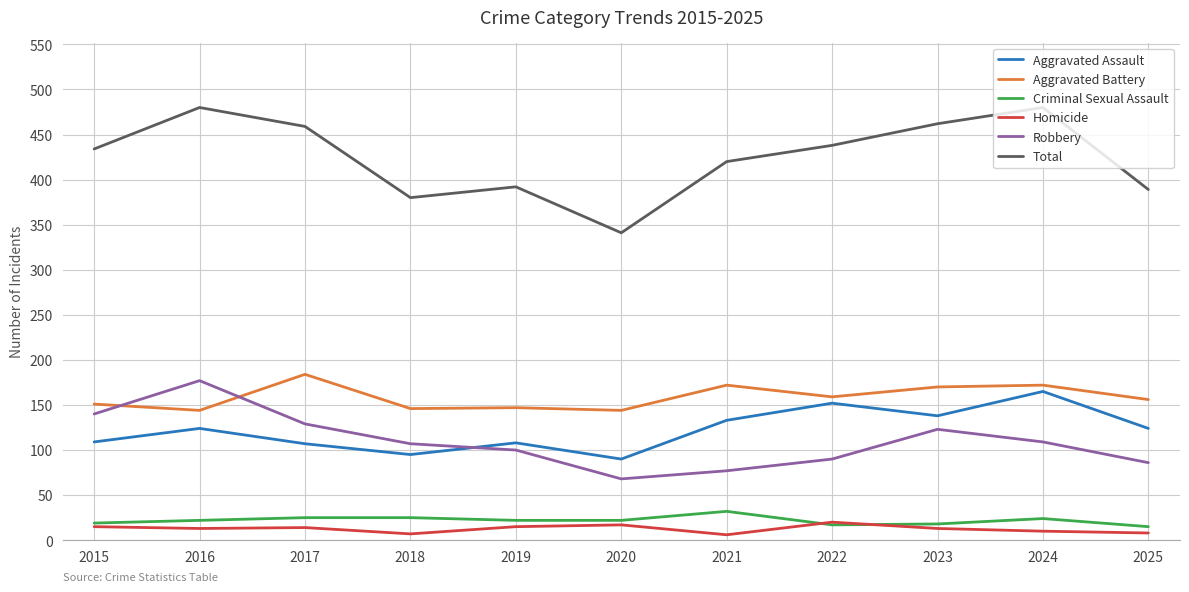

Is it true that Aggravated Battery equals 146 at 2018?

True